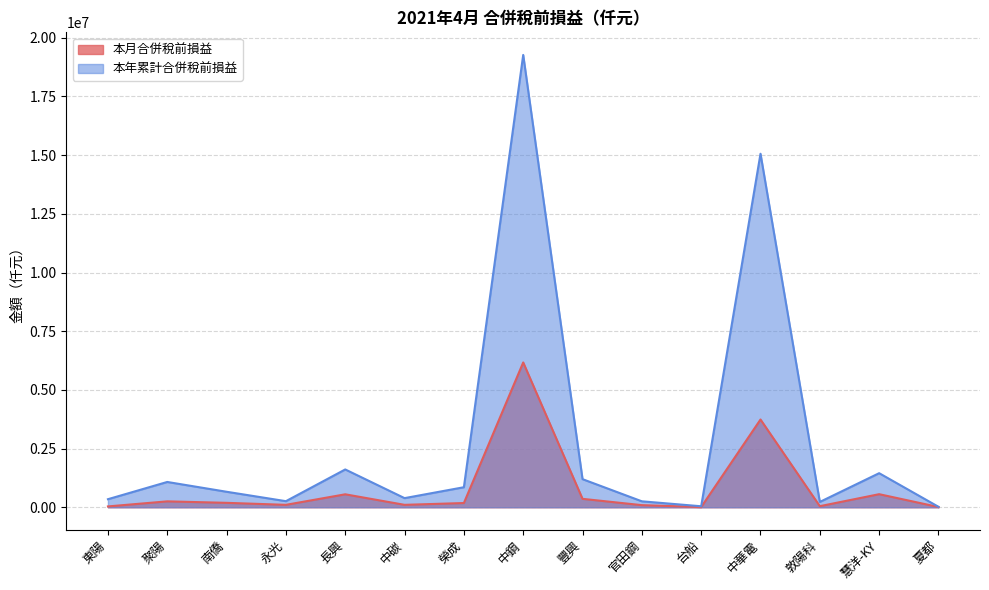

Reading left to right, list all the values displayed in this chart.

本月合併稅前損益: 東陽=36199	聚陽=251951	南僑=188810	永光=103474	長興=552409	中碳=103629	榮成=180675	中鋼=6169173	豐興=359145	官田鋼=90284	台船=8957	中華電=3738504	敦陽科=46554	慧洋-KY=557405	夏都=10679
本年累計合併稅前損益: 東陽=343664	聚陽=1078062	南僑=660753	永光=259637	長興=1610850	中碳=389324	榮成=853851	中鋼=19268353	豐興=1197568	官田鋼=253720	台船=42656	中華電=15058852	敦陽科=227227	慧洋-KY=1452127	夏都=20226